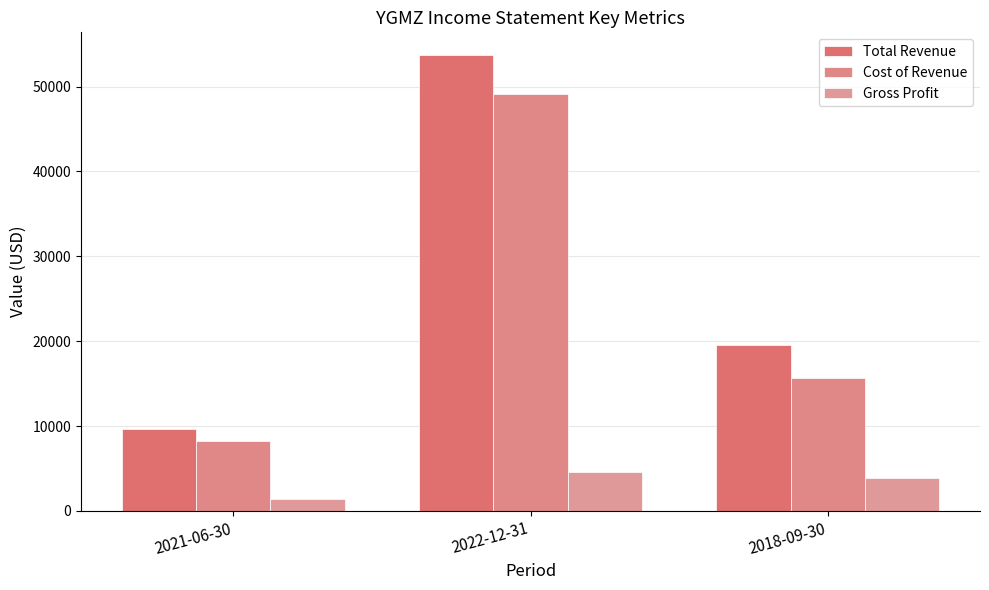

Between 2018-09-30 and 2021-06-30, which is larger?

2018-09-30